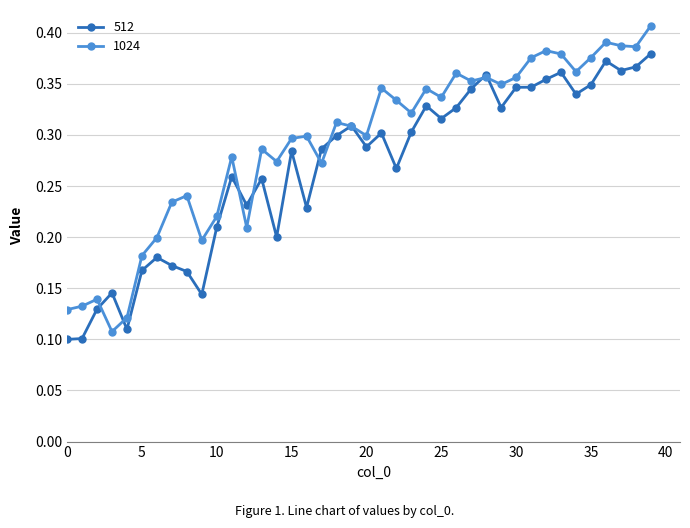

True or false: 512 has more than 1 points higher than both neighbors.

True